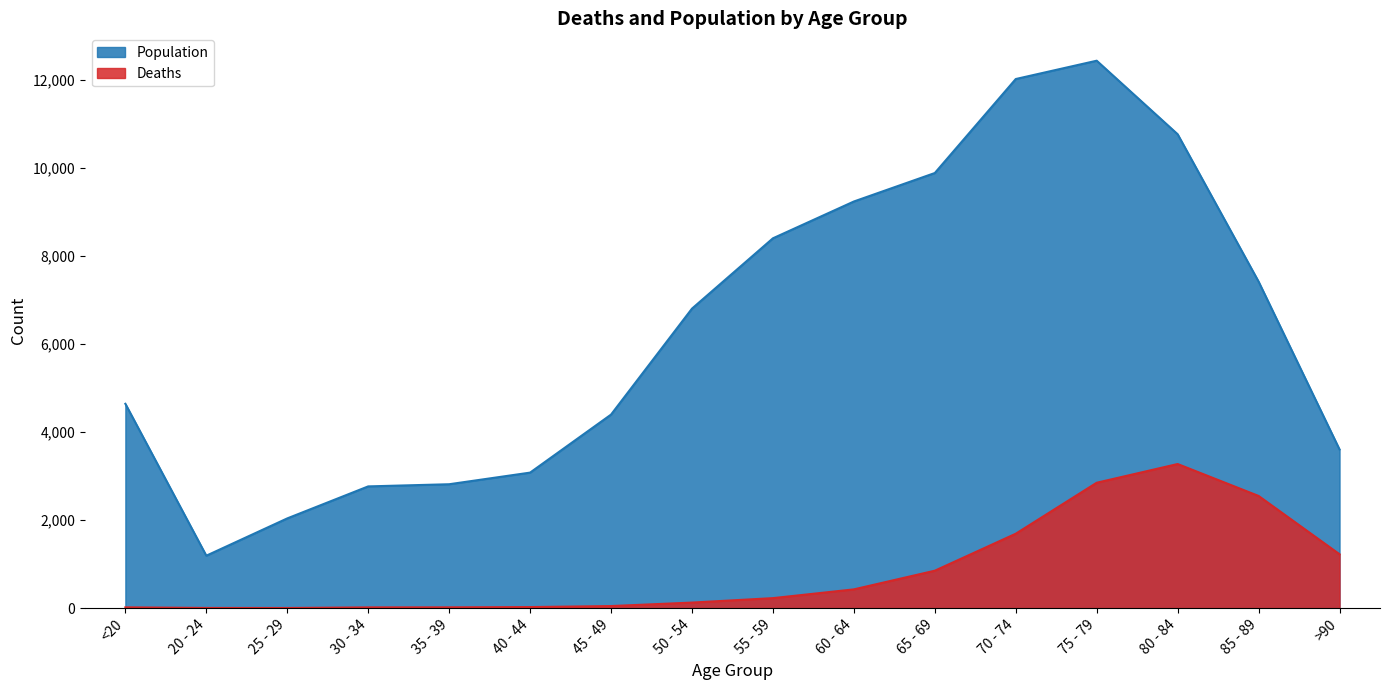

Rank the series at 75 - 79 from lowest to highest value.

Deaths, Population